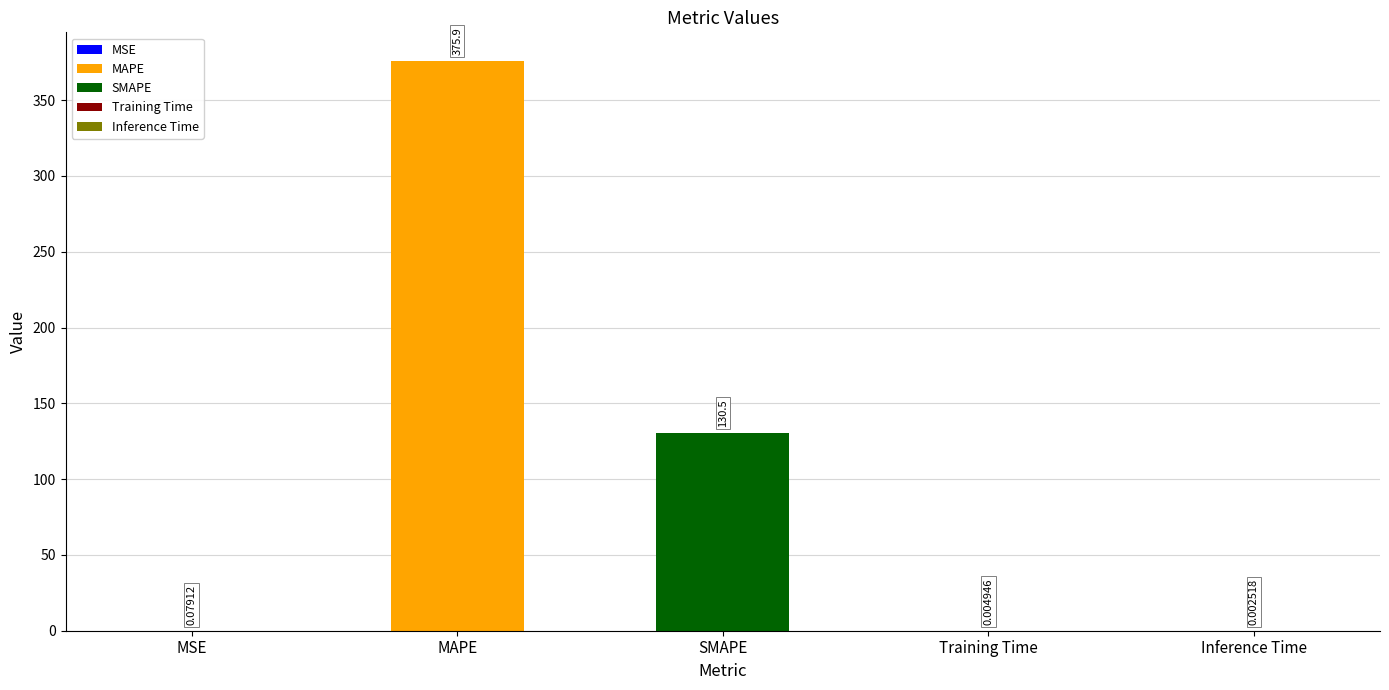

At which label is the value closest to 187?

SMAPE